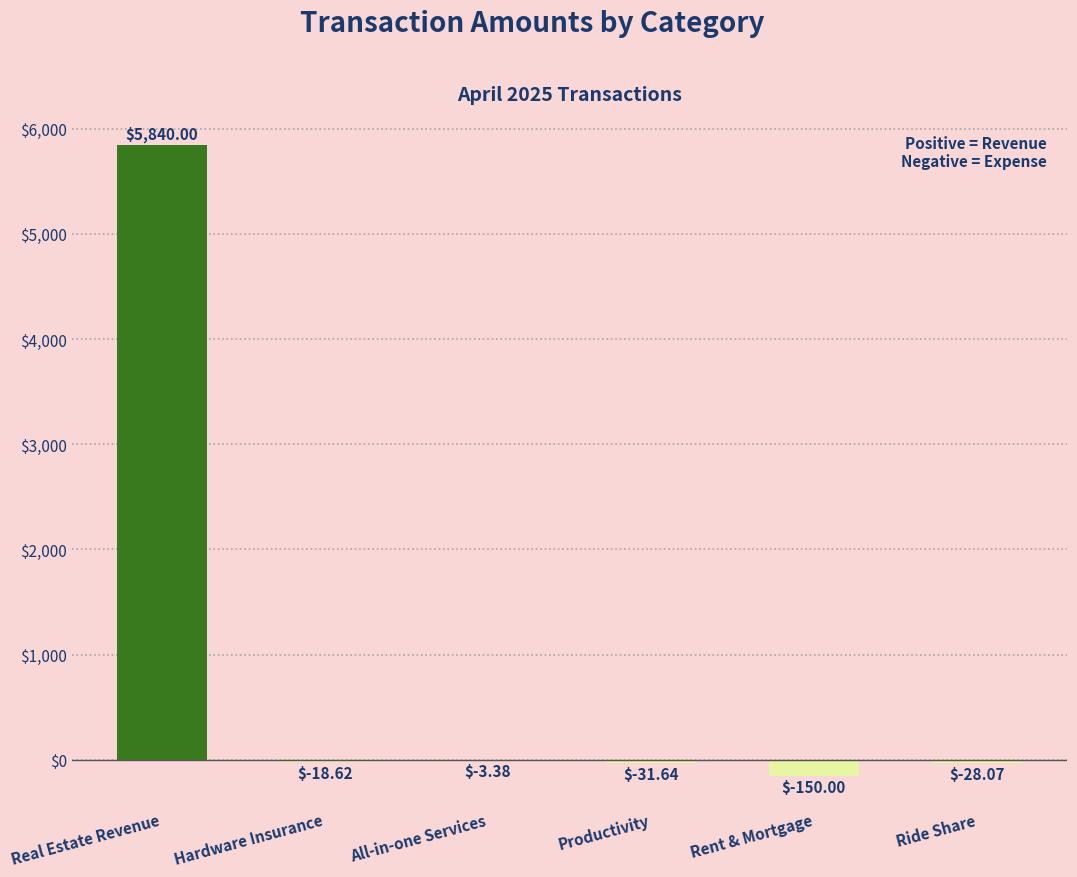

What is the change in value from Real Estate Revenue to All-in-one Services?

-5843.4